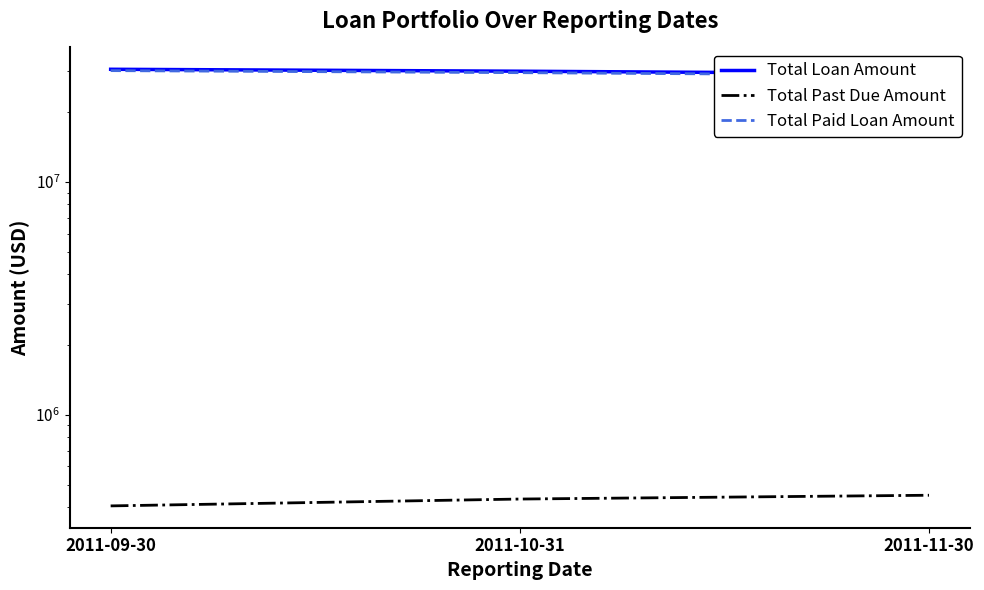

What are all the series names shown in the legend?

Total Loan Amount, Total Past Due Amount, Total Paid Loan Amount